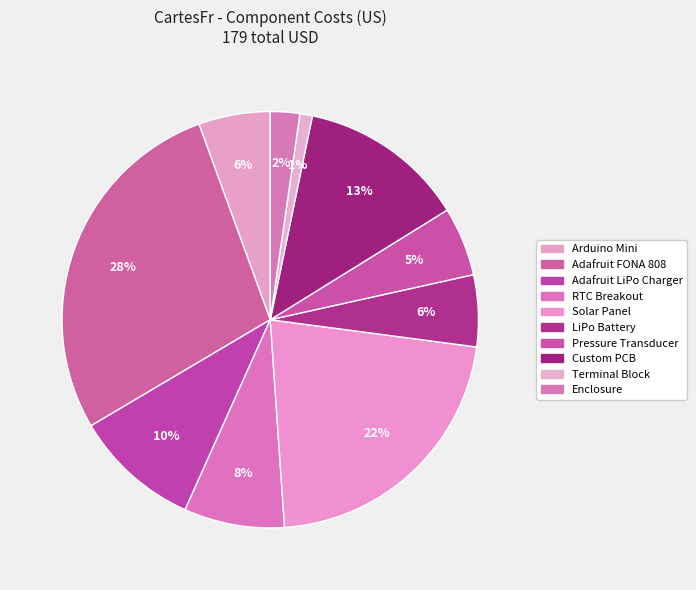

To the nearest percent, what portion does Adafruit FONA 808 represent?

28%